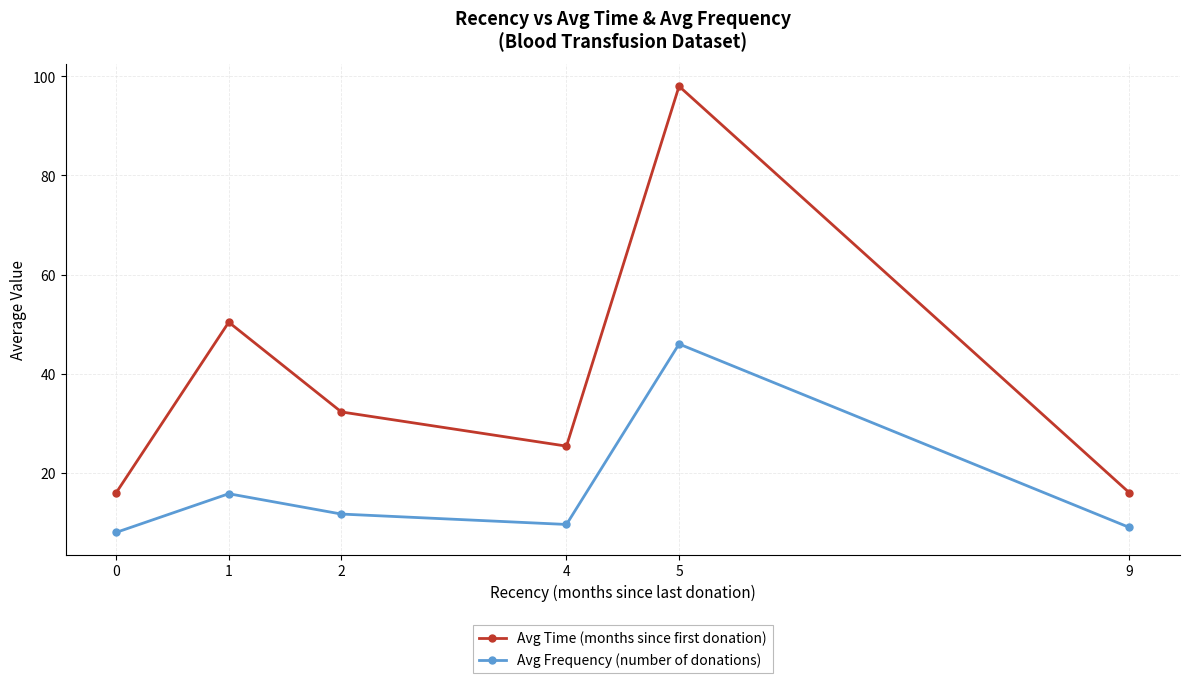

Which series has the largest total across all categories?

Avg Time (months since first donation)